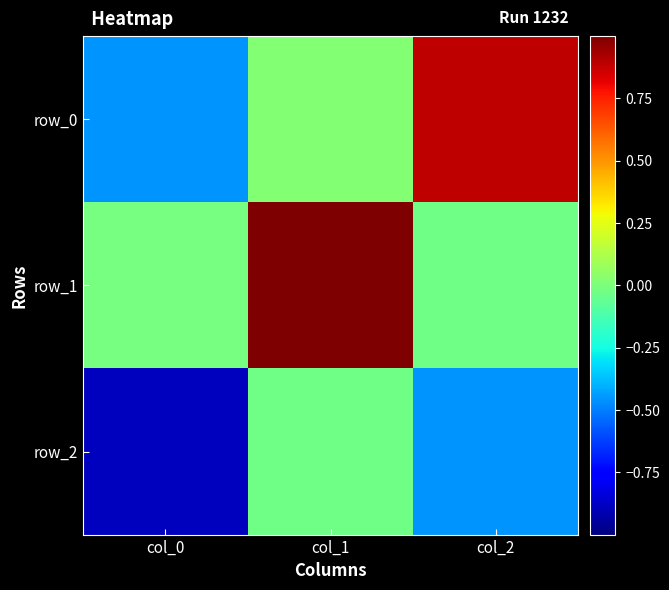

How many categories are shown in the chart?

3